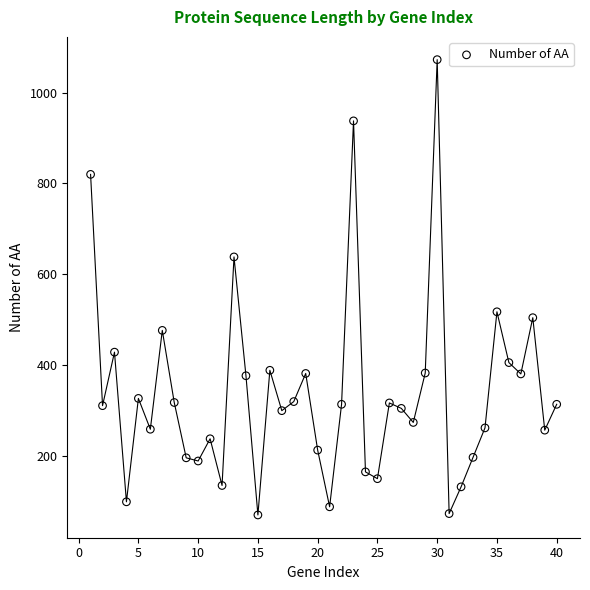

What Y value in the scatter plot is closest to 571?

517